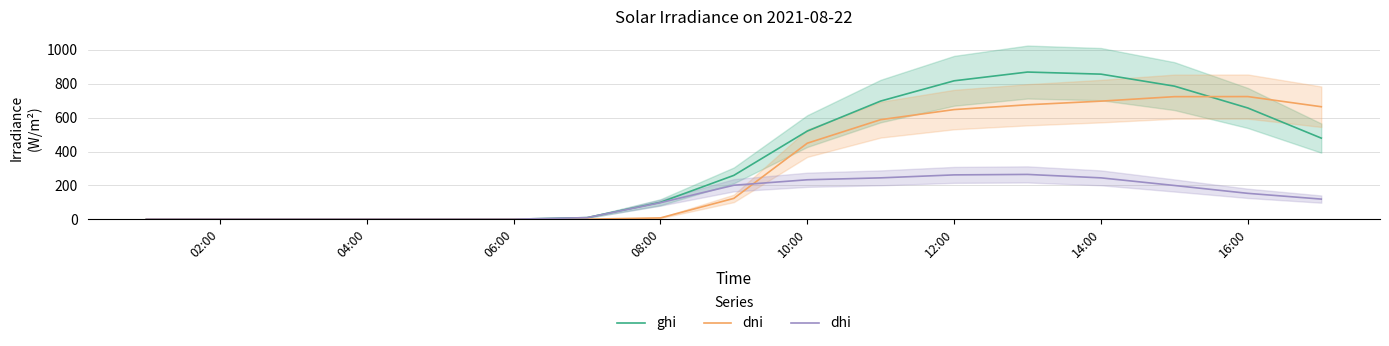

List the series in order of their peak value, lowest first.

dhi, dni, ghi